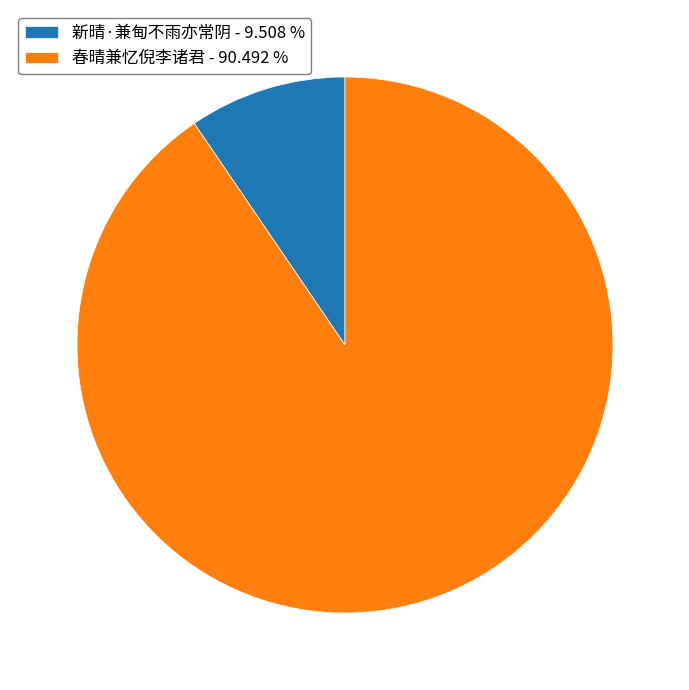

Which slice represents more than half of the pie?

春晴兼忆倪李诸君